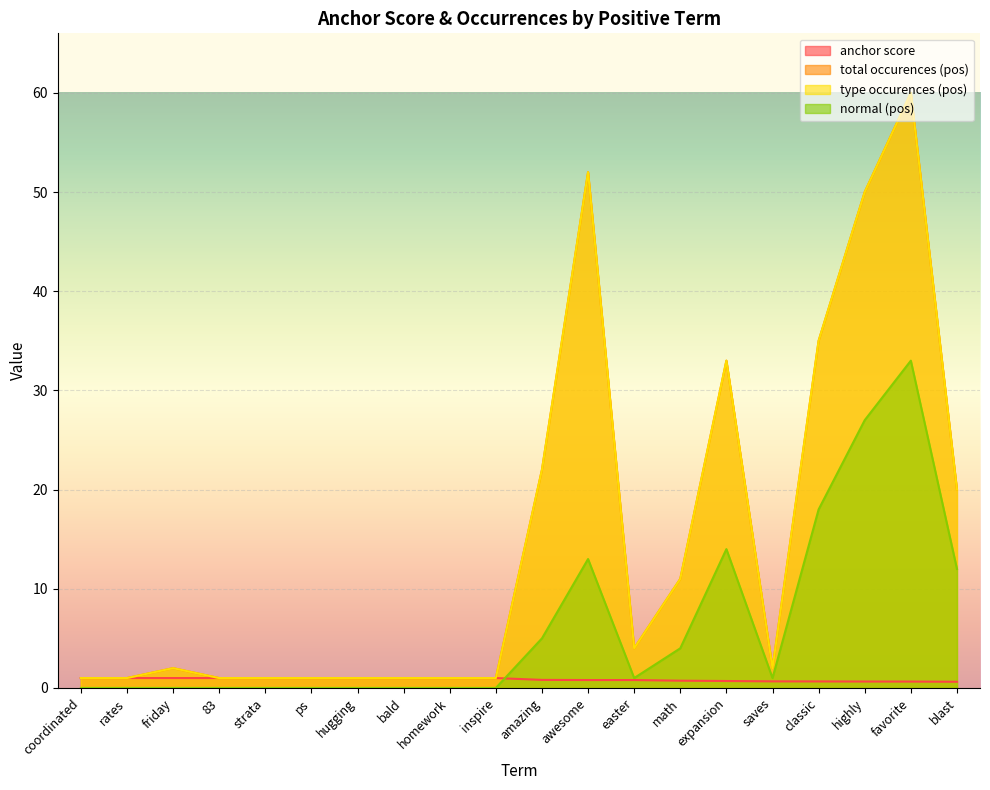

What is the maximum value shown in the chart?

60.0